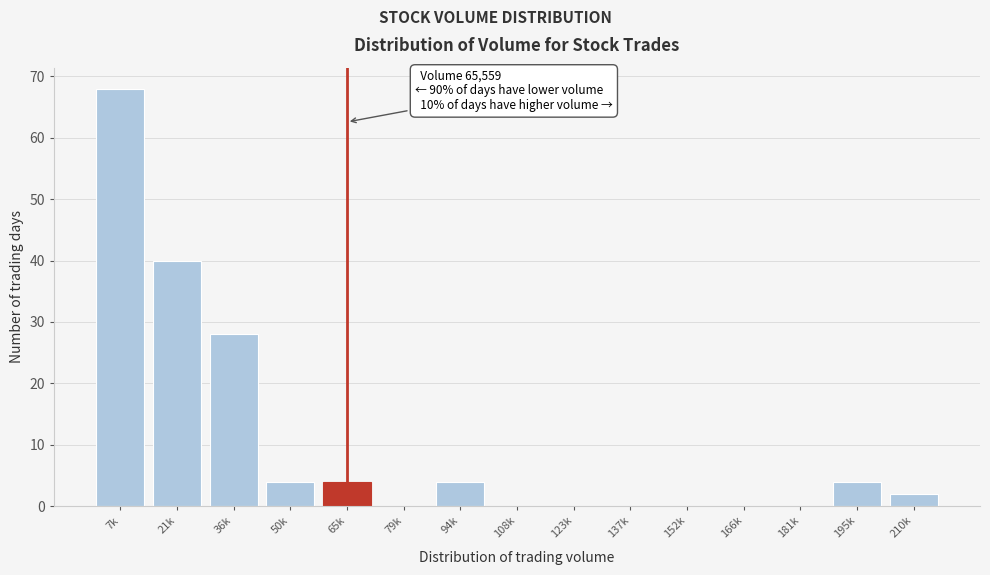

Reading right to left, list all the values displayed in this chart.

210k=2	195k=4	181k=0	166k=0	152k=0	137k=0	123k=0	108k=0	94k=4	79k=0	65k=4	50k=4	36k=28	21k=40	7k=68